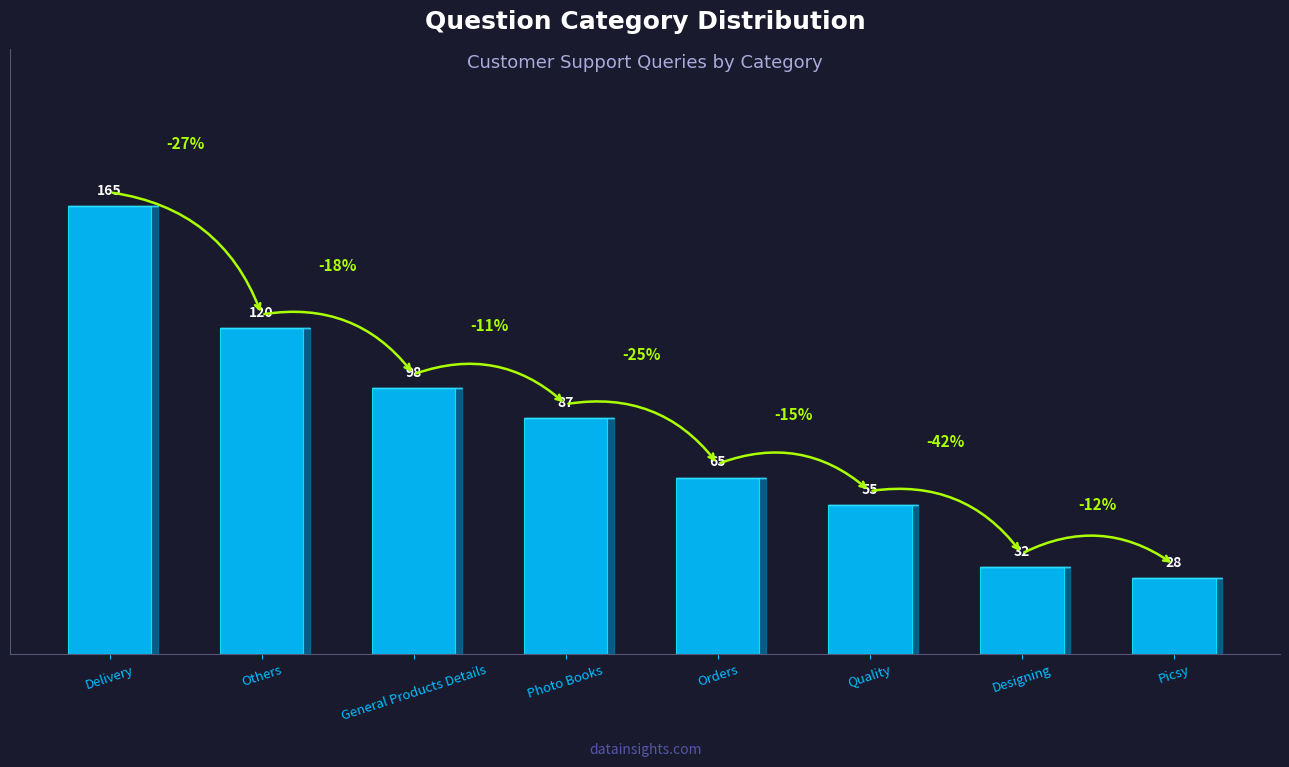

Reading right to left, transcribe all the data shown in this chart.

28	32	55	65	87	98	120	165